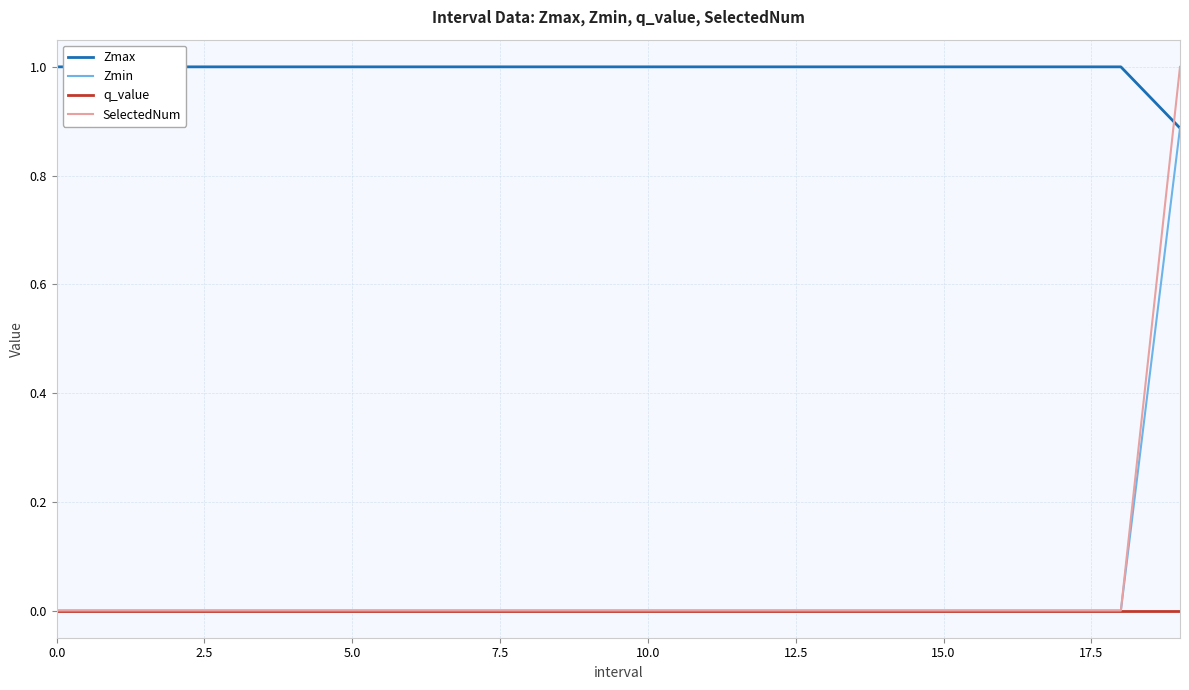

True or false: Zmax and Zmin intersect in this chart.

False